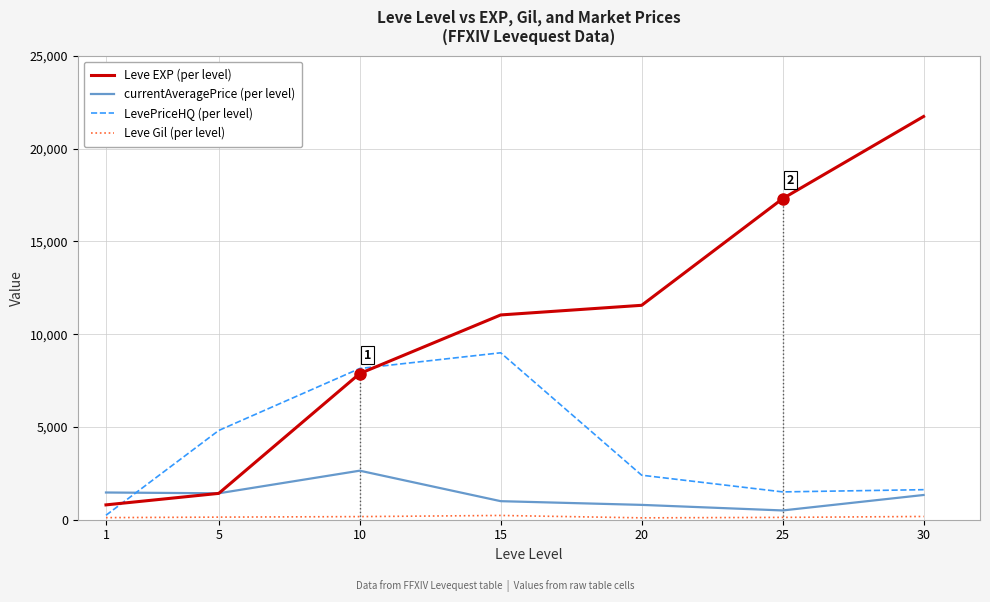

How many series are shown in this chart?

4